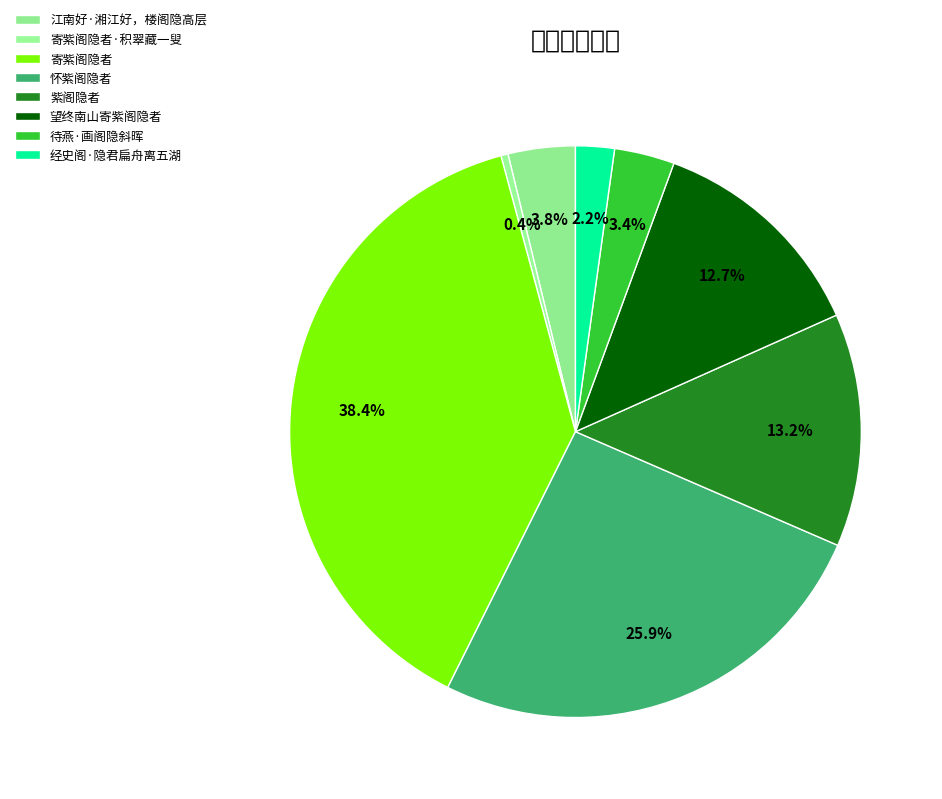

Count the number of slices in the pie.

8